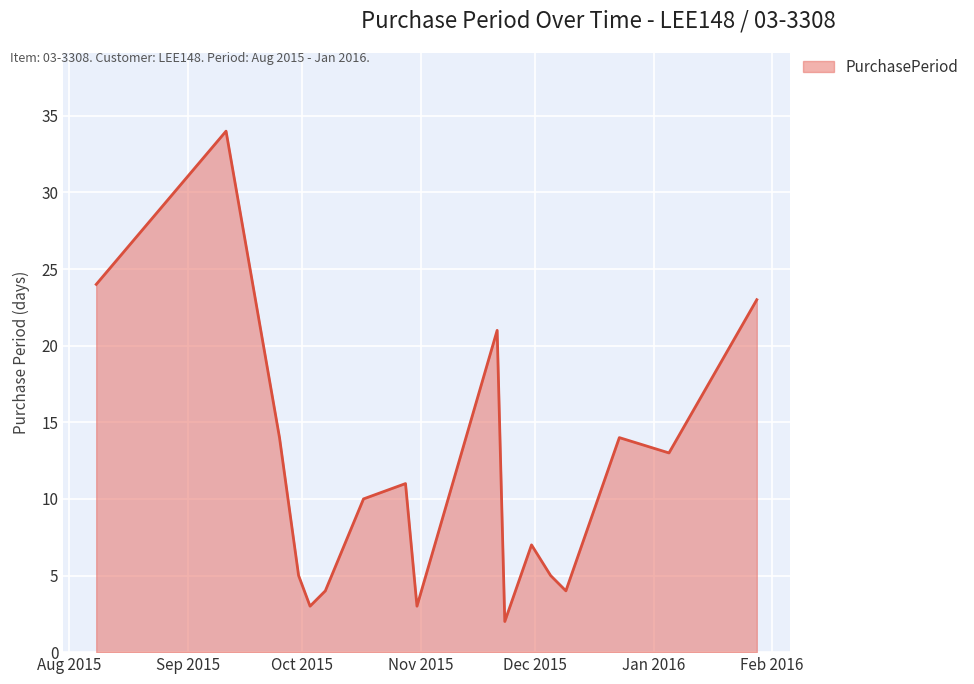

What is the difference between the maximum and minimum values?

32